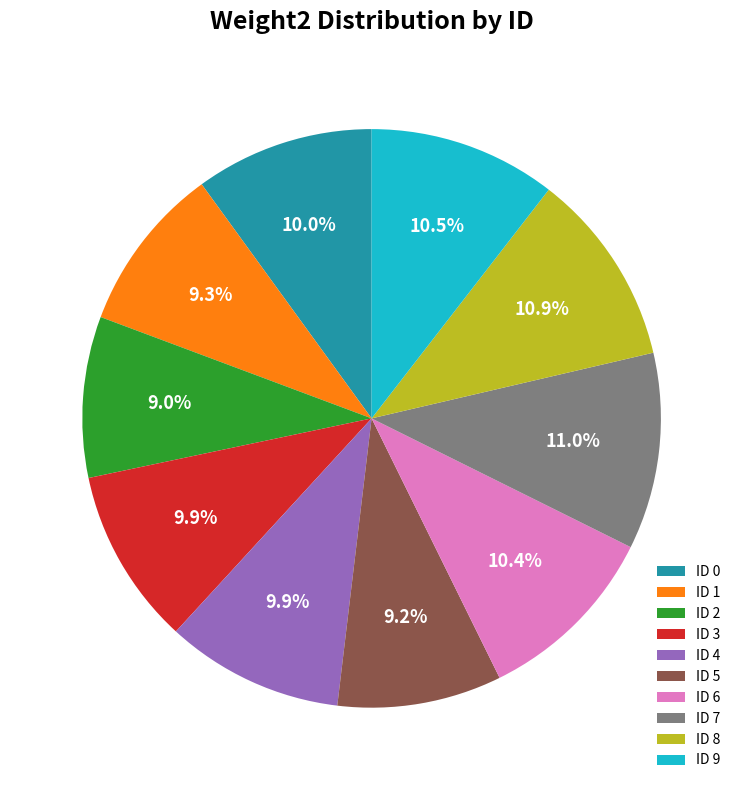

Do ID 2 and ID 8 together represent more than half of the pie?

No